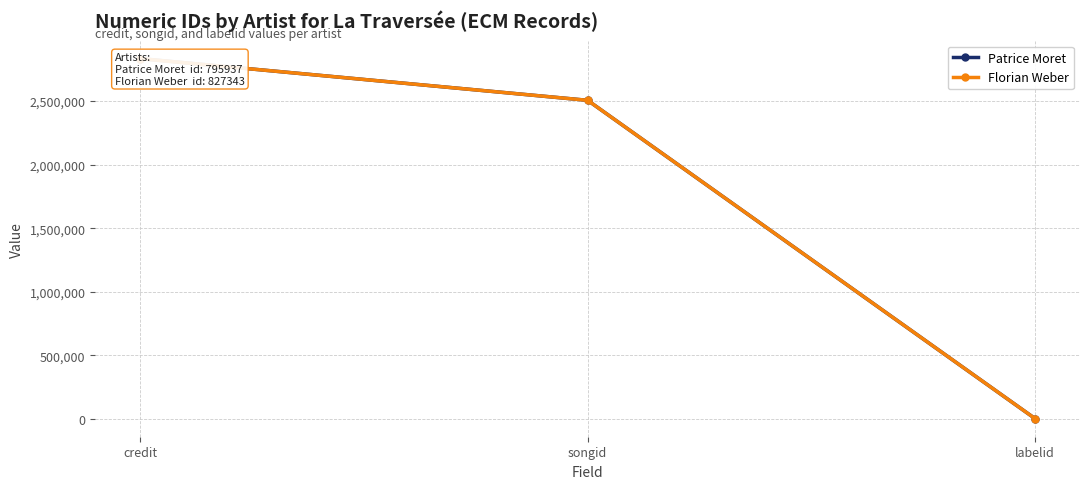

What are all the series names shown in the legend?

Patrice Moret, Florian Weber